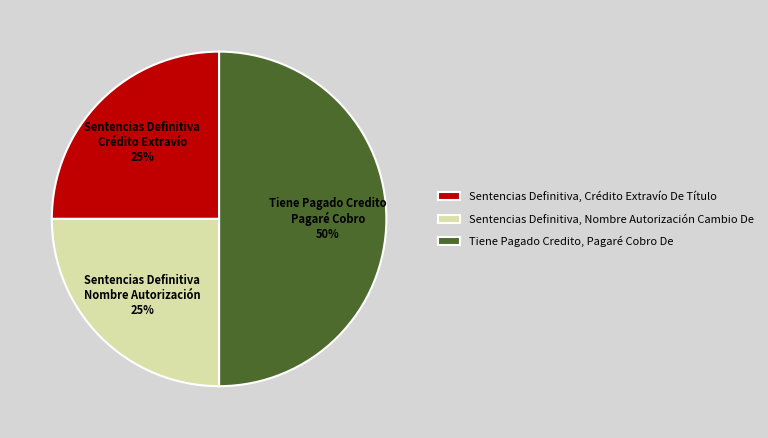

Which has a higher value, Tiene Pagado Credito, Pagaré Cobro De or Sentencias Definitiva, Nombre Autorización Cambio De?

Tiene Pagado Credito, Pagaré Cobro De